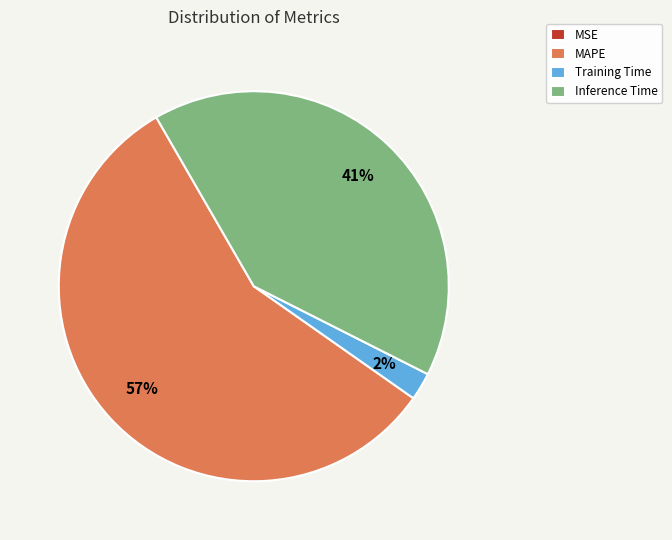

Combined, do MAPE and Training Time account for over 50%?

Yes